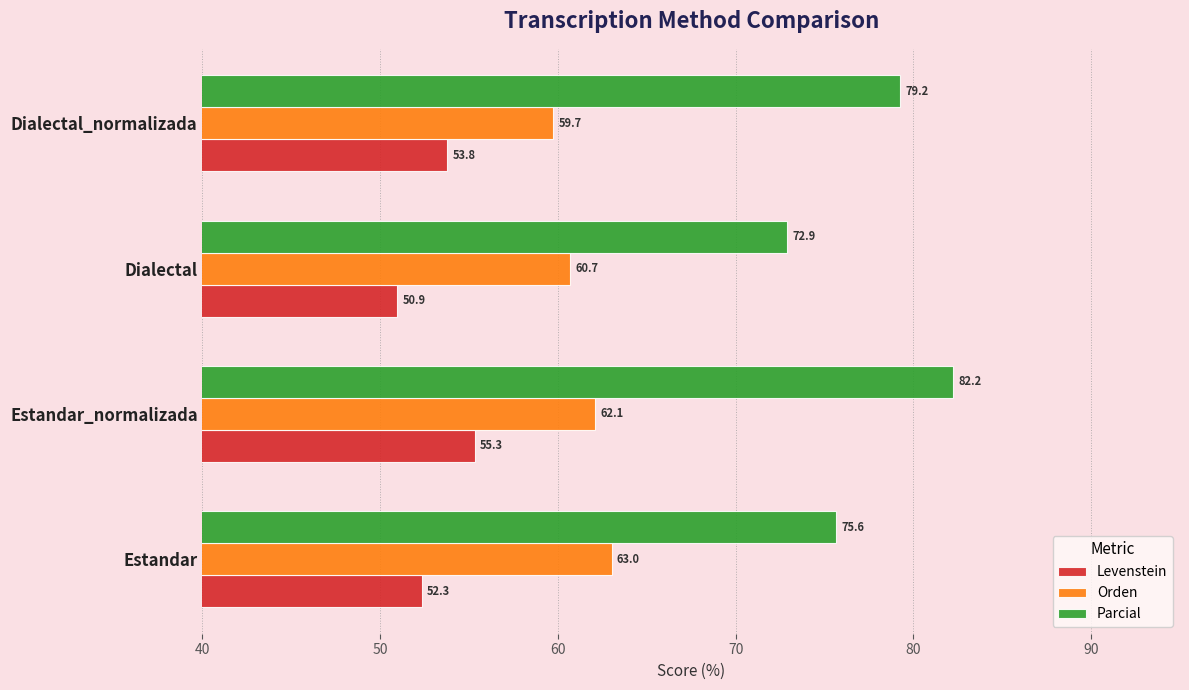

What value does the Orden series have at Estandar_normalizada?

62.1